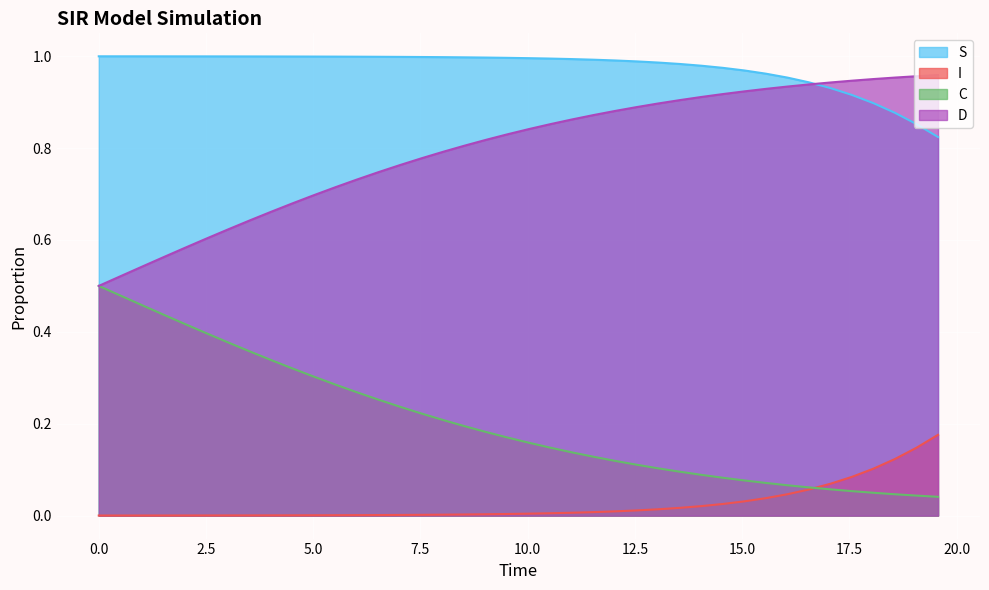

Reading left to right, what are all the values shown in this chart?

S: 1.0	1.0	1.0	1.0	1.0	1.0	1.0	1.0	1.0	1.0	1.0	1.0	1.0	1.0	1.0	1.0	1.0	1.0	1.0	1.0	1.0	1.0	1.0	1.0	1.0	1.0	1.0	1.0	1.0	1.0	1.0	1.0	1.0	0.9	0.9	0.9	0.9	0.9	0.9	0.8
I: 0.0	0.0	0.0	0.0	0.0	0.0	0.0	0.0	0.0	0.0	0.0	0.0	0.0	0.0	0.0	0.0	0.0	0.0	0.0	0.0	0.0	0.0	0.0	0.0	0.0	0.0	0.0	0.0	0.0	0.0	0.0	0.0	0.0	0.1	0.1	0.1	0.1	0.1	0.1	0.2
C: 0.5	0.5	0.5	0.4	0.4	0.4	0.4	0.4	0.3	0.3	0.3	0.3	0.3	0.3	0.2	0.2	0.2	0.2	0.2	0.2	0.2	0.1	0.1	0.1	0.1	0.1	0.1	0.1	0.1	0.1	0.1	0.1	0.1	0.1	0.1	0.1	0.0	0.0	0.0	0.0
D: 0.5	0.5	0.5	0.6	0.6	0.6	0.6	0.6	0.7	0.7	0.7	0.7	0.7	0.7	0.8	0.8	0.8	0.8	0.8	0.8	0.8	0.9	0.9	0.9	0.9	0.9	0.9	0.9	0.9	0.9	0.9	0.9	0.9	0.9	0.9	0.9	1.0	1.0	1.0	1.0